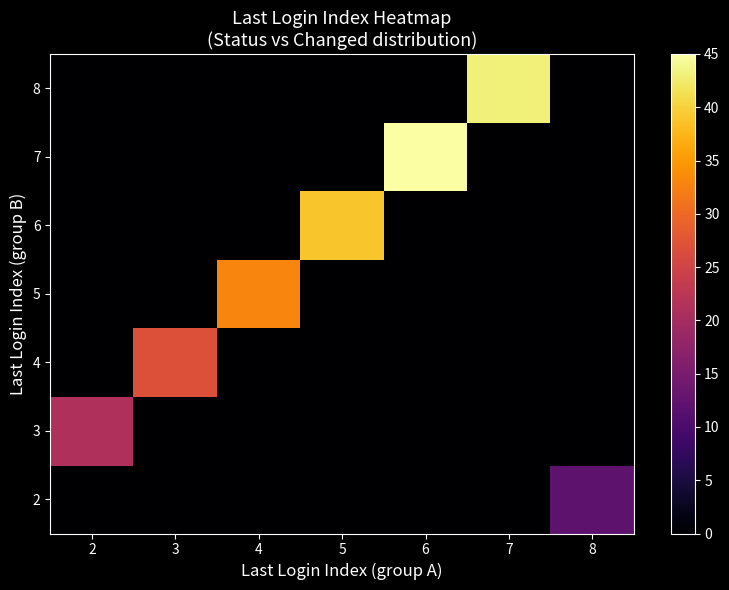

Reading left to right, transcribe all the data shown in this chart.

2: 2=0	3=0	4=0	5=0	6=0	7=0	8=12
3: 2=21	3=0	4=0	5=0	6=0	7=0	8=0
4: 2=0	3=27	4=0	5=0	6=0	7=0	8=0
5: 2=0	3=0	4=33	5=0	6=0	7=0	8=0
6: 2=0	3=0	4=0	5=39	6=0	7=0	8=0
7: 2=0	3=0	4=0	5=0	6=45	7=0	8=0
8: 2=0	3=0	4=0	5=0	6=0	7=43	8=0